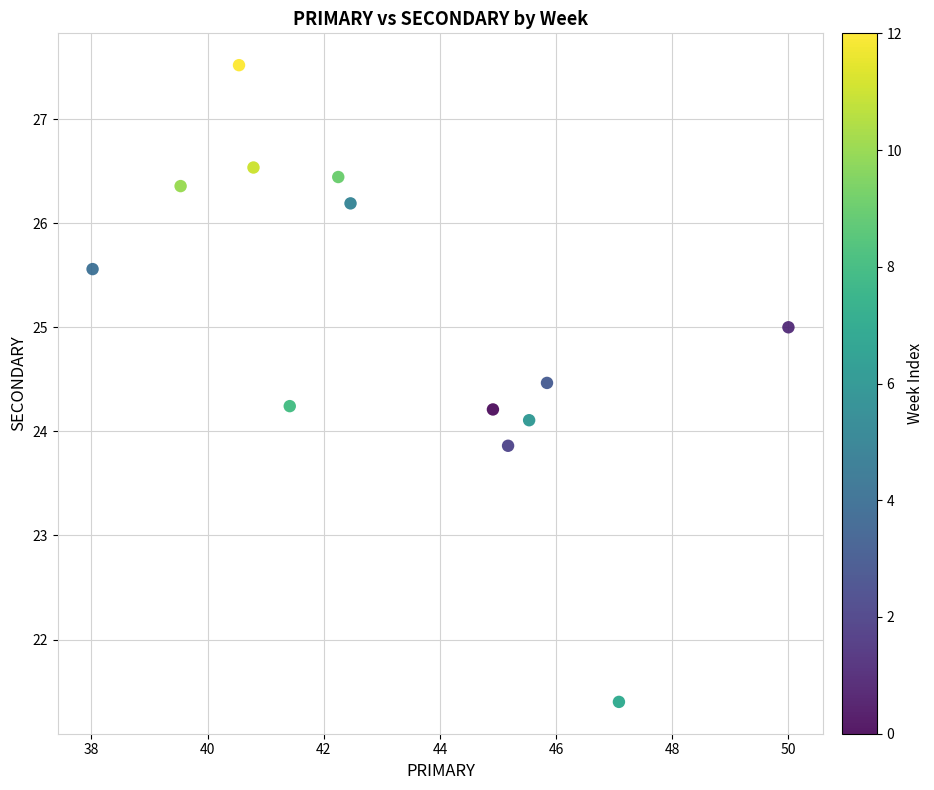

What is the range of Y values (max minus min)?

6.1